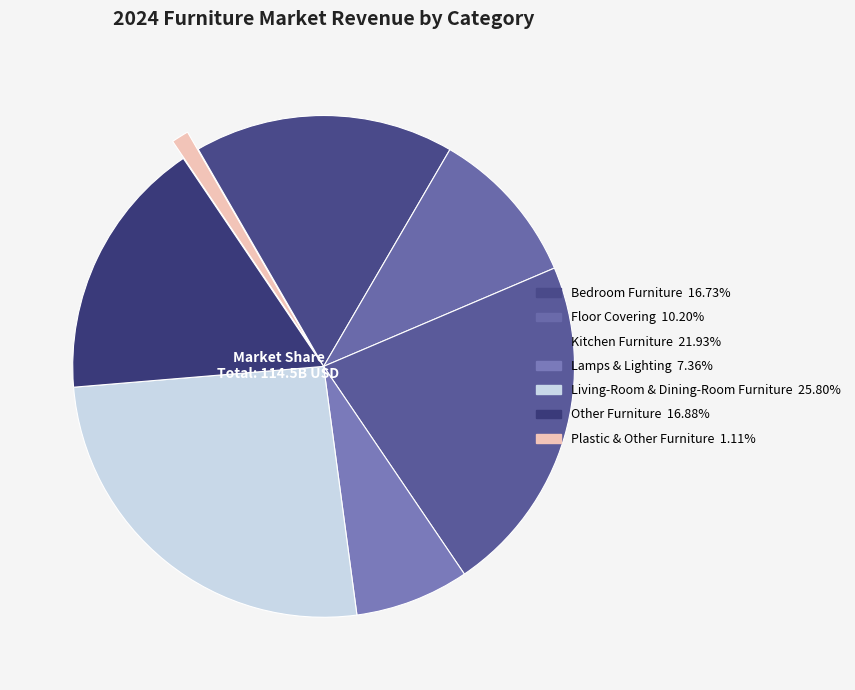

Approximately how many times larger is the value at Living-Room & Dining-Room Furniture compared to Plastic & Other Furniture?

23.2